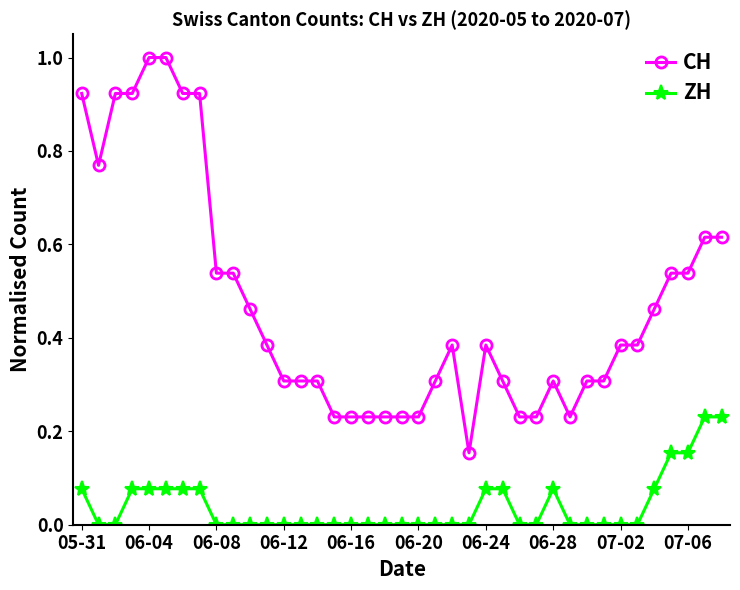

True or false: ZH and CH cross at least once.

False